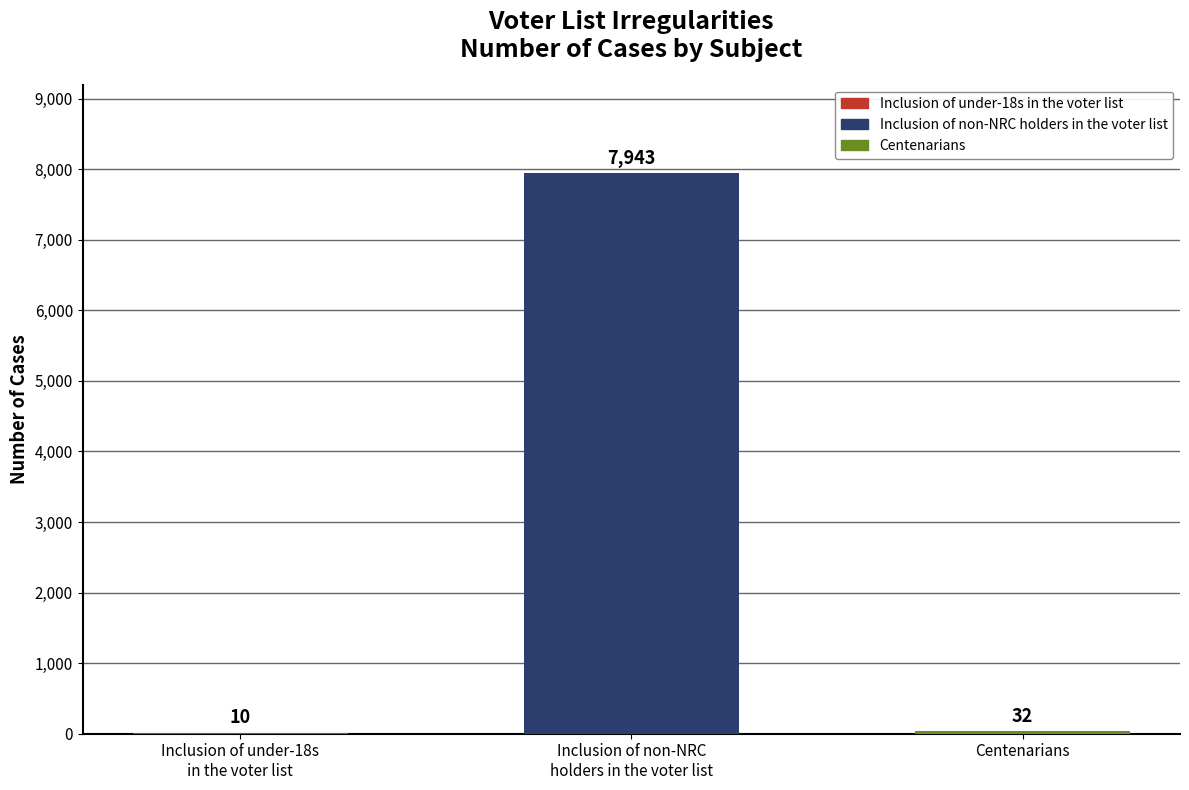

True or false: the data shows 32 at Centenarians.

True